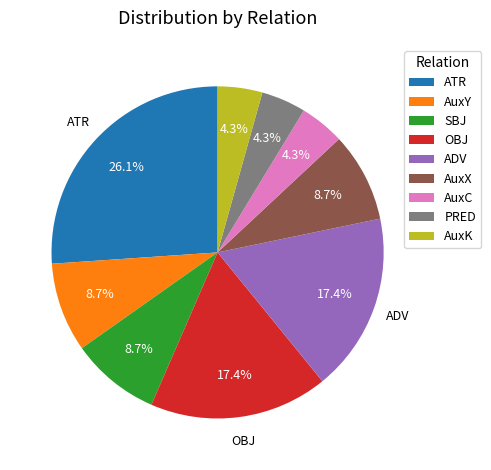

The AuxY slice represents 9% of the pie. True or false?

True